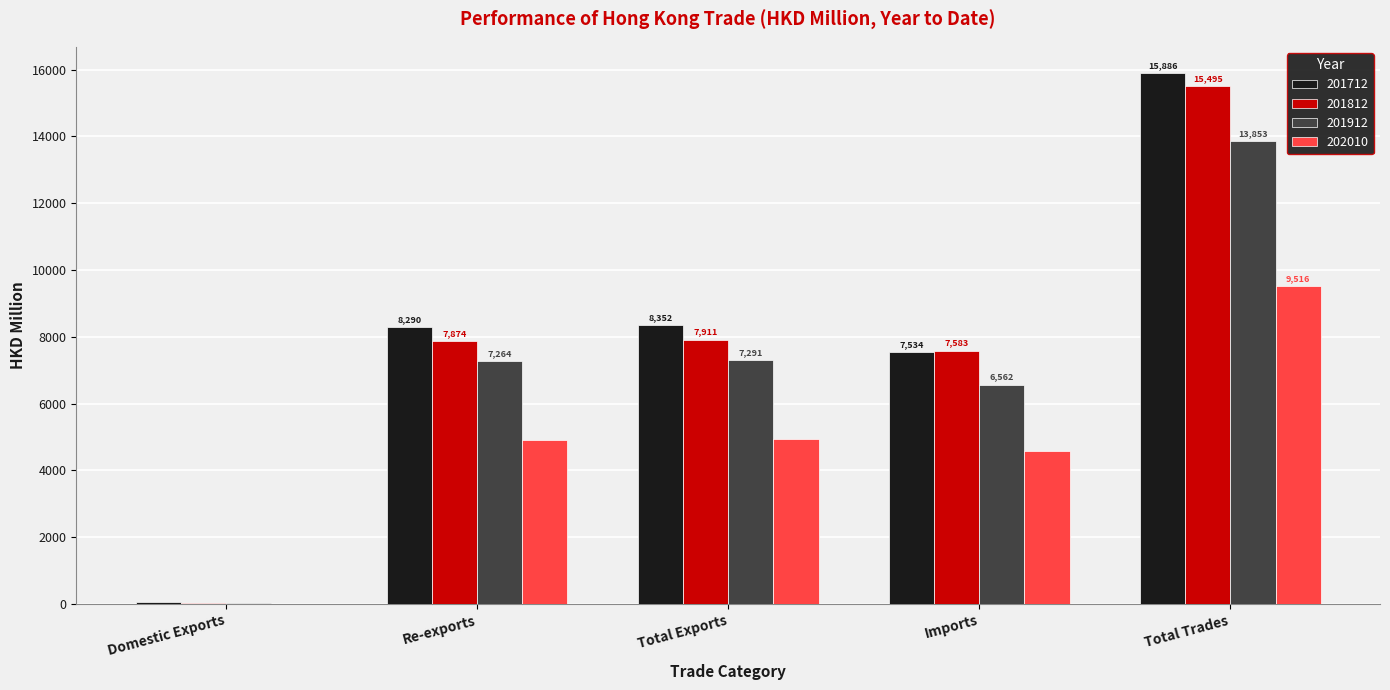

At which label is 201912 closest to 6939?

Re-exports